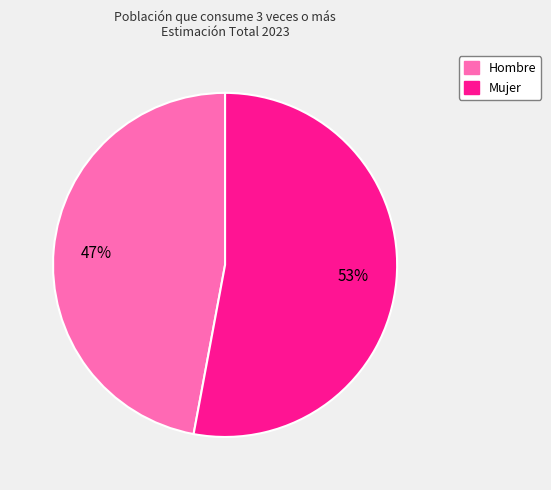

Which has a higher value, Hombre or Mujer?

Mujer